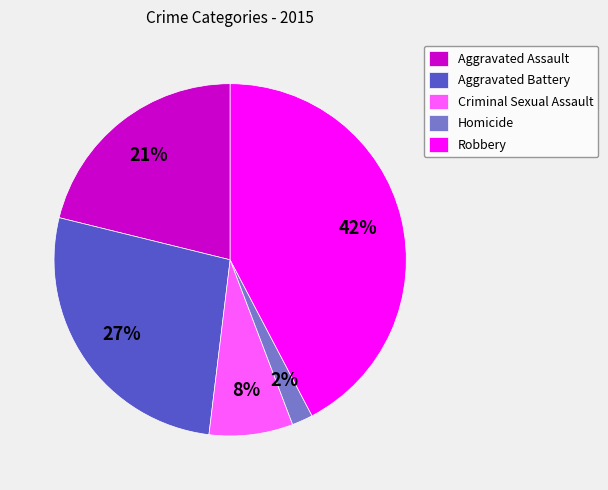

Is it true that Criminal Sexual Assault is 1% of the pie?

False